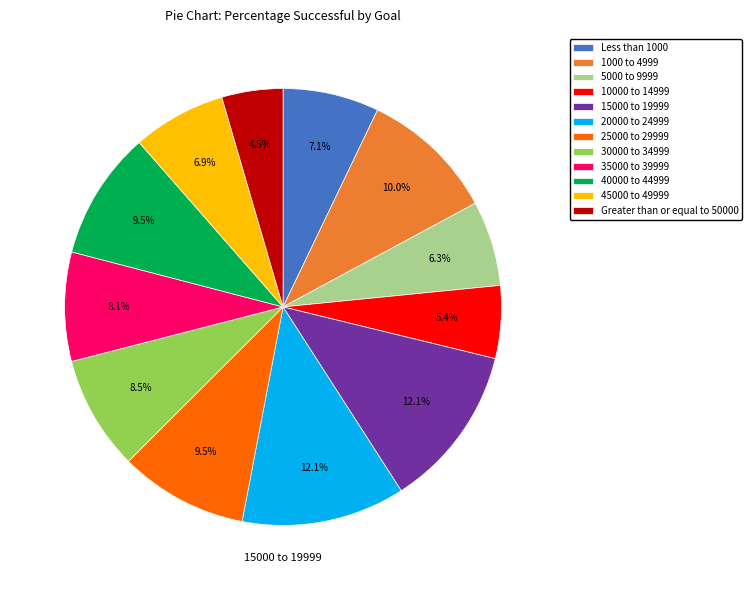

Which has a higher value, Greater than or equal to 50000 or 5000 to 9999?

5000 to 9999